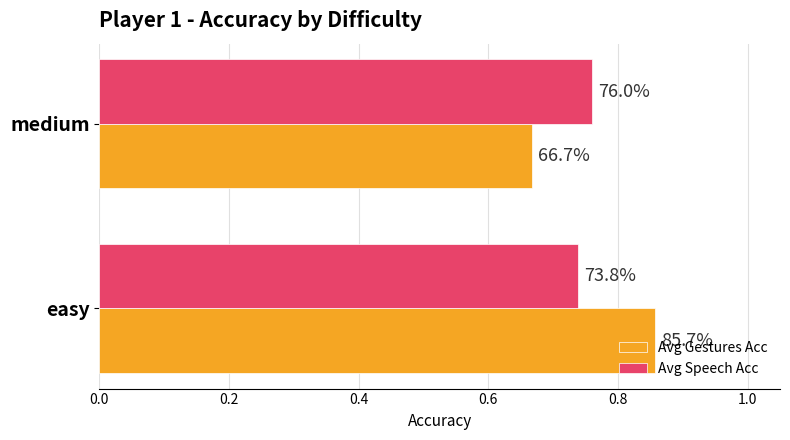

Rank the series by their average value, from highest to lowest.

Avg Gestures Acc, Avg Speech Acc